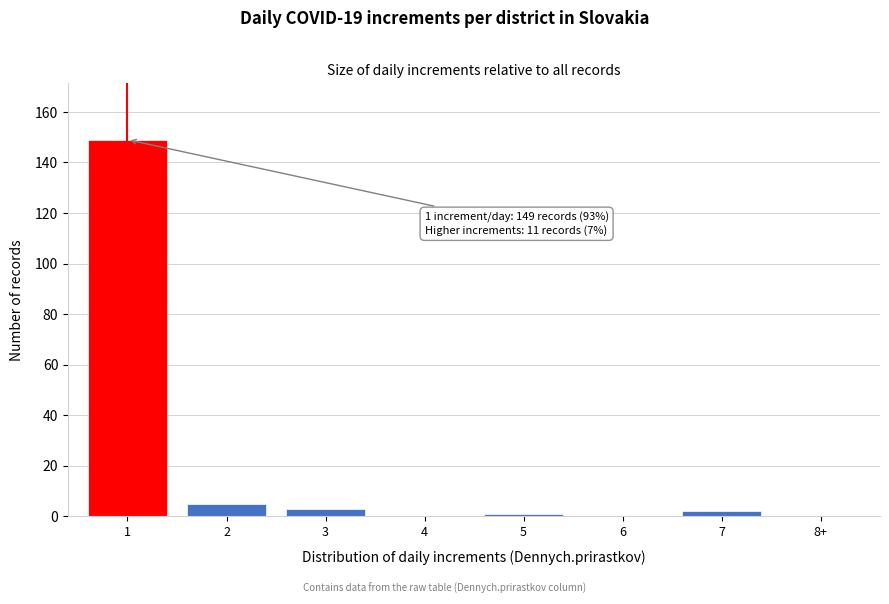

Reading left to right, transcribe all the data shown in this chart.

1=149	2=5	3=3	4=0	5=1	6=0	7=2	8+=0